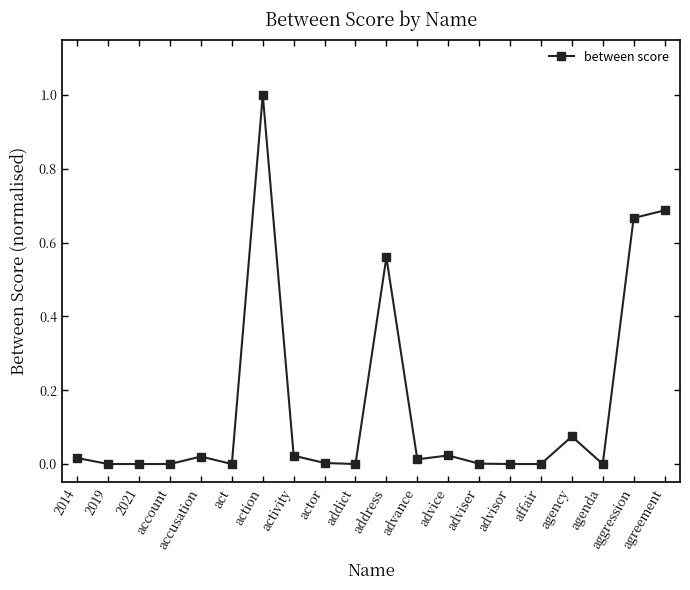

The chart shows a value of 0.4 at agenda. True or false?

False